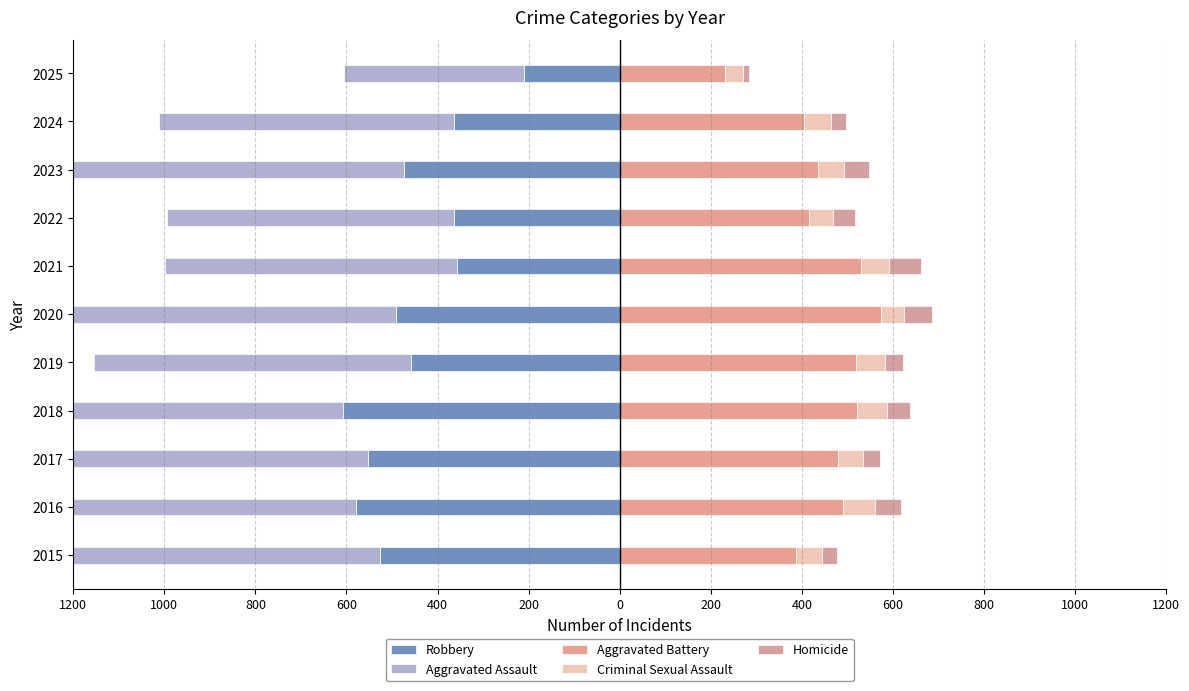

The Aggravated Battery series shows 531 at 2021. True or false?

True